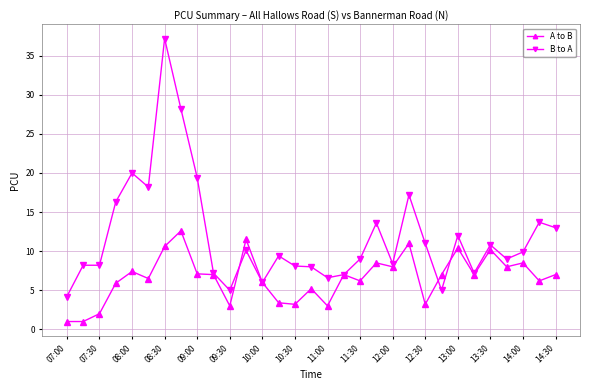

Which series has the largest range (max minus min)?

B to A